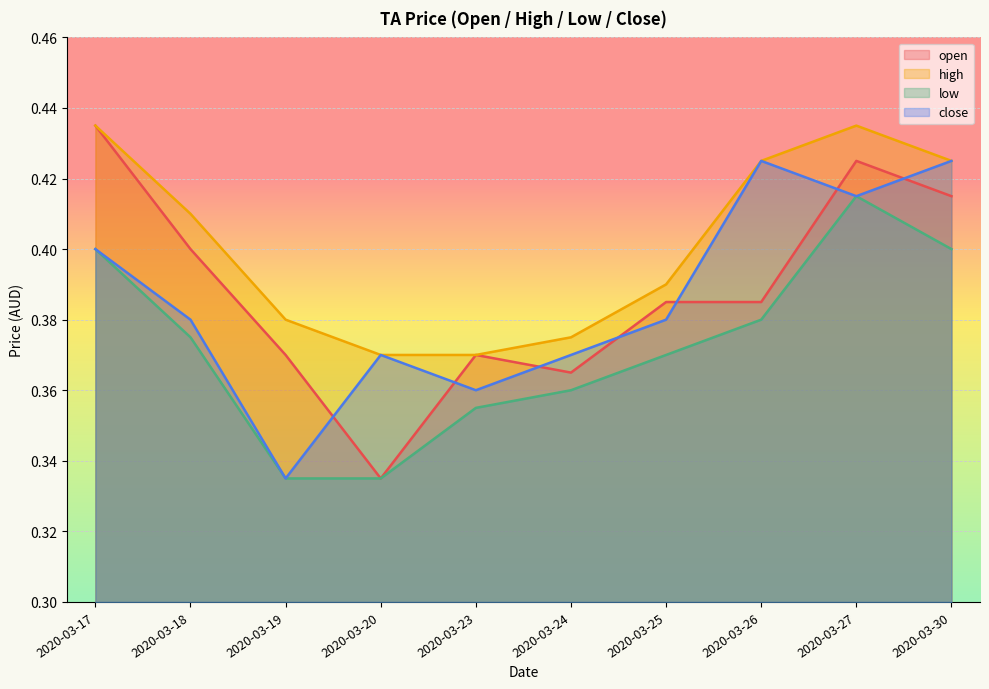

True or false: open has a value of 0.2 at 2020-03-30.

False